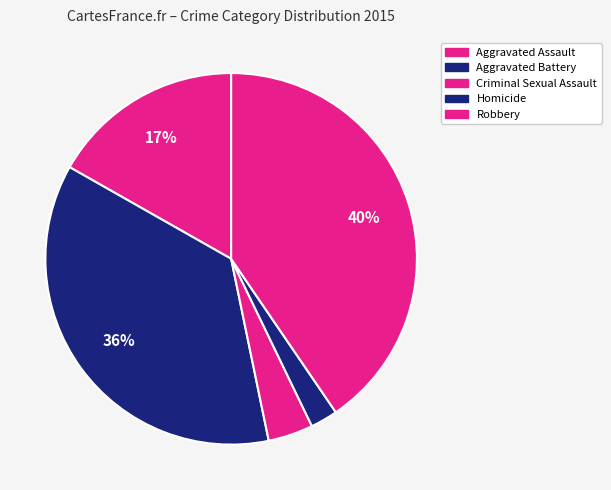

Count the number of slices in the pie.

5